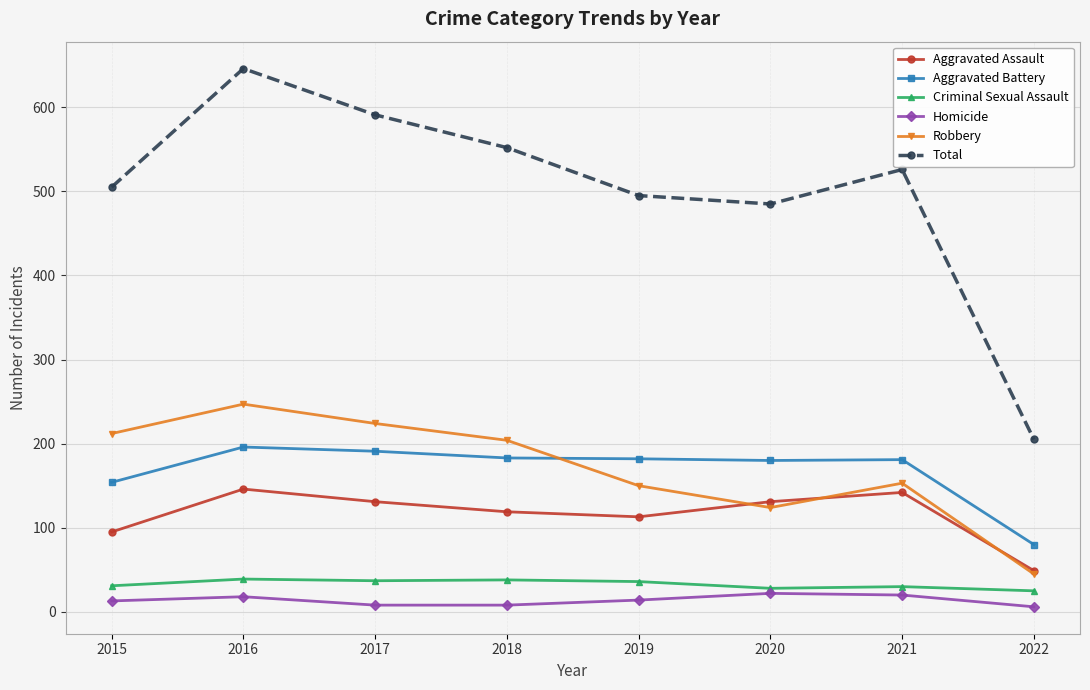

Is it true that Criminal Sexual Assault equals 31 at 2015?

True